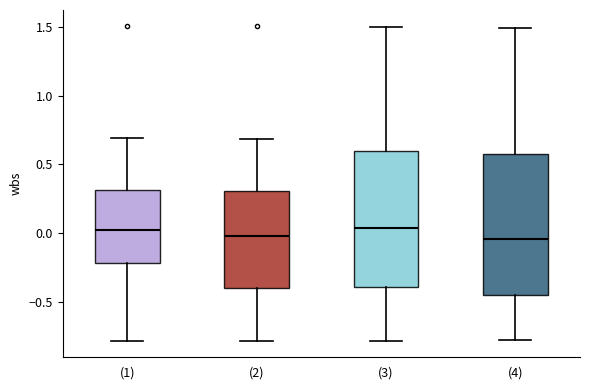

Where does the upper whisker of the box for (4) end on the y-axis? The values are not printed on the chart, so give them approximately, as read against the axis.

1.50